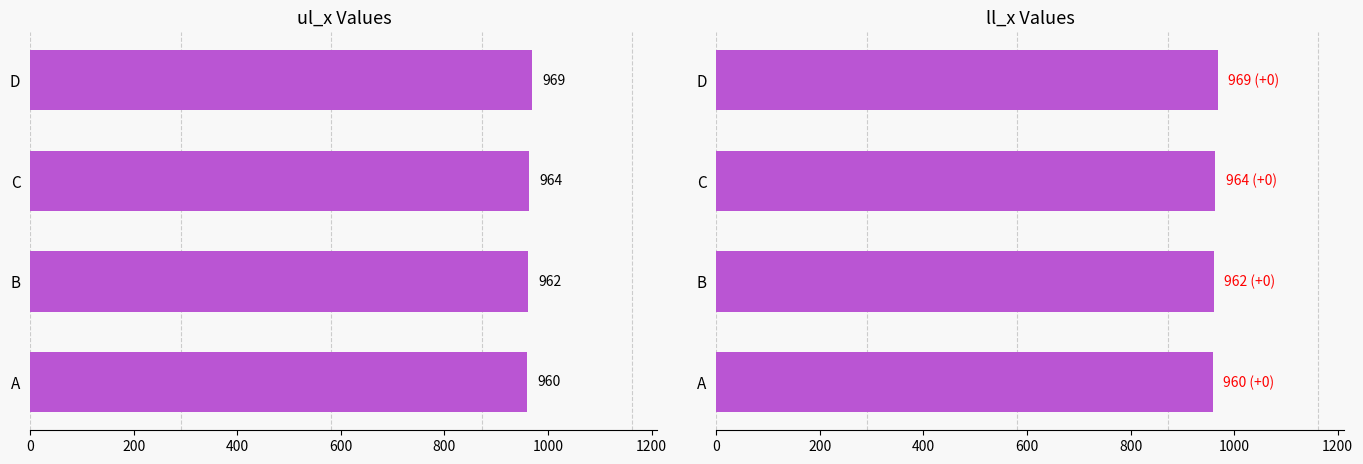

What is the value of the ll_x bar at the 4th from the left?

969